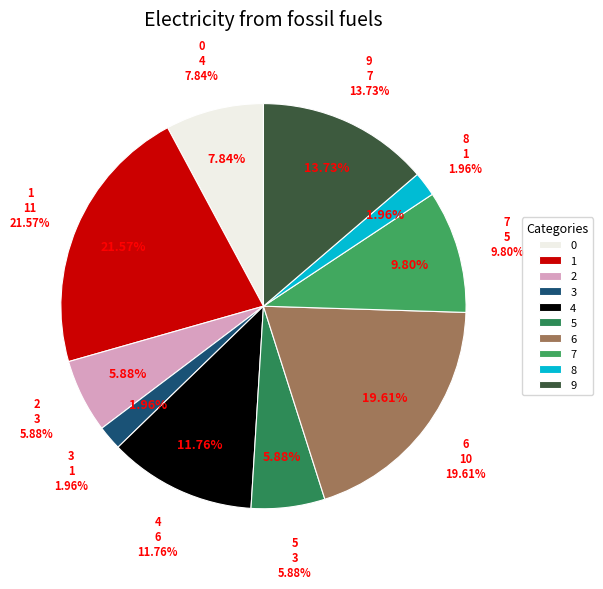

Is there any slice that represents more than half of the pie?

No